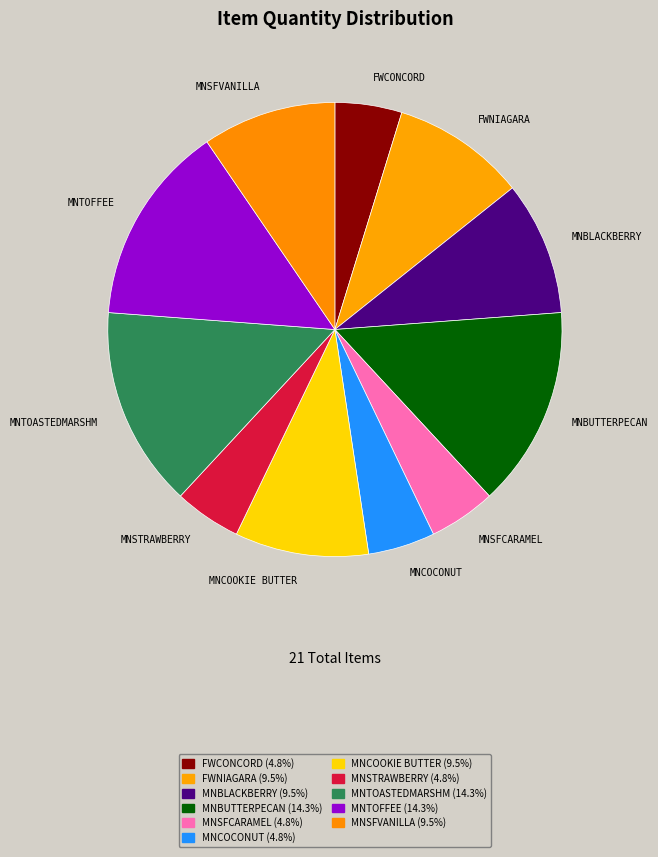

The FWNIAGARA slice represents 1% of the pie. True or false?

False